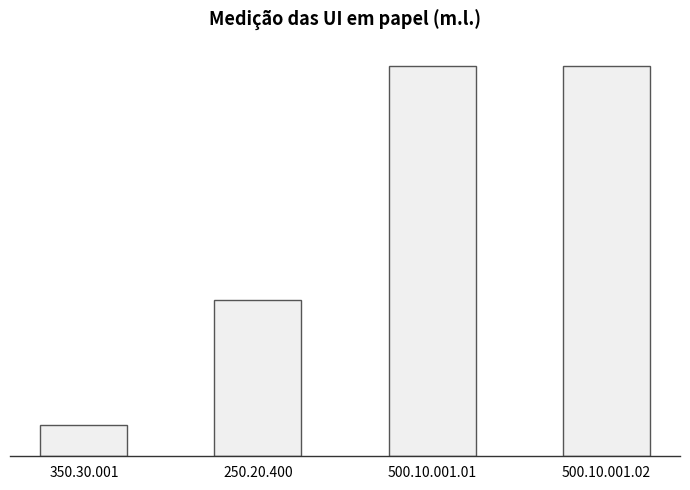

Does the chart contain any negative values?

No